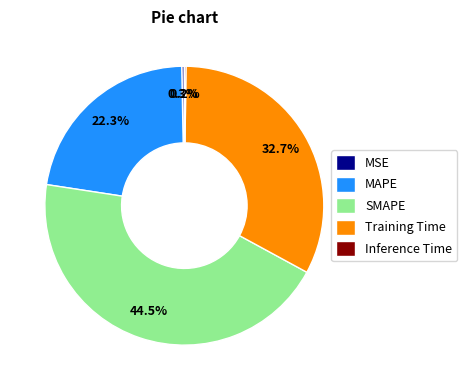

Between MAPE and SMAPE, which is larger?

SMAPE